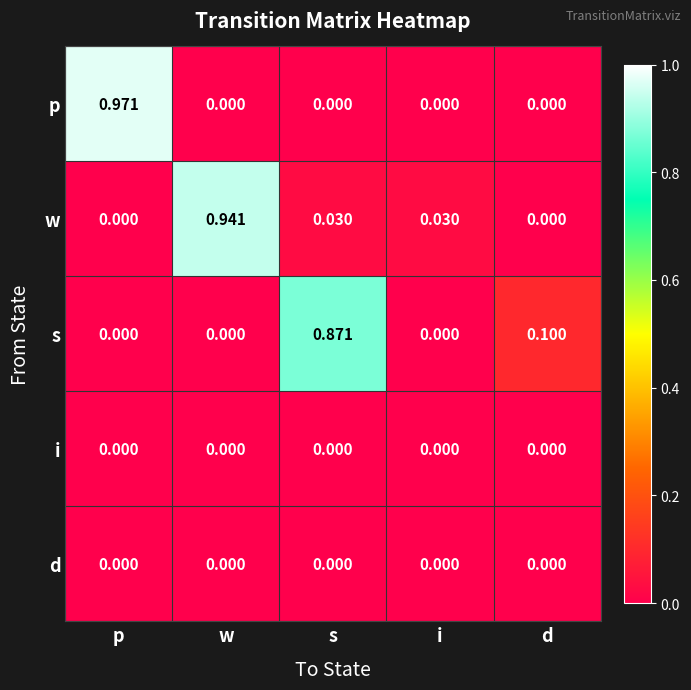

At which label does w reach its peak?

w